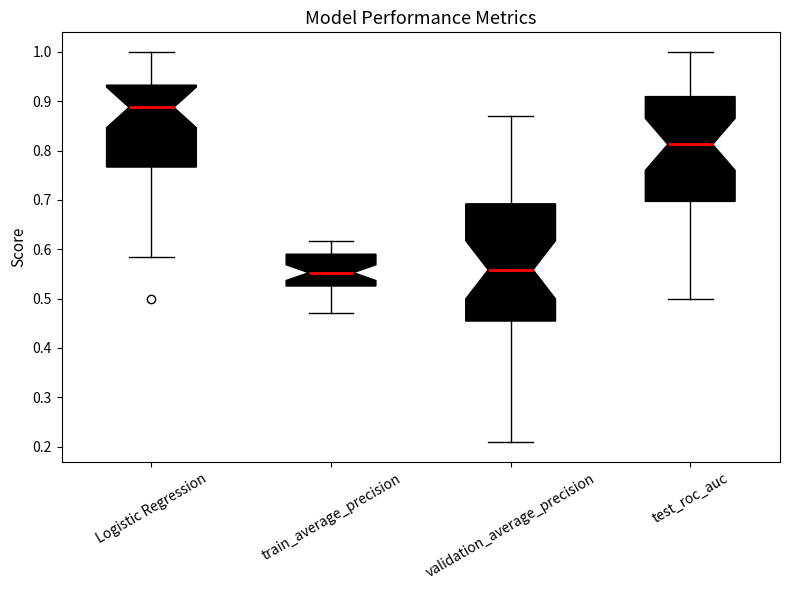

Reading left to right, transcribe this box plot: for each box, give where its median line is, the range the box spans, and where its two whiskers end, as read against the y-axis. The values are not printed on the chart, so give them approximately, as read against the axis.

Logistic Regression: median 0.89, box 0.77 to 0.93, whiskers 0.58 to 1.00
train_average_precision: median 0.55, box 0.53 to 0.59, whiskers 0.47 to 0.62
validation_average_precision: median 0.56, box 0.45 to 0.69, whiskers 0.21 to 0.87
test_roc_auc: median 0.81, box 0.70 to 0.91, whiskers 0.50 to 1.00